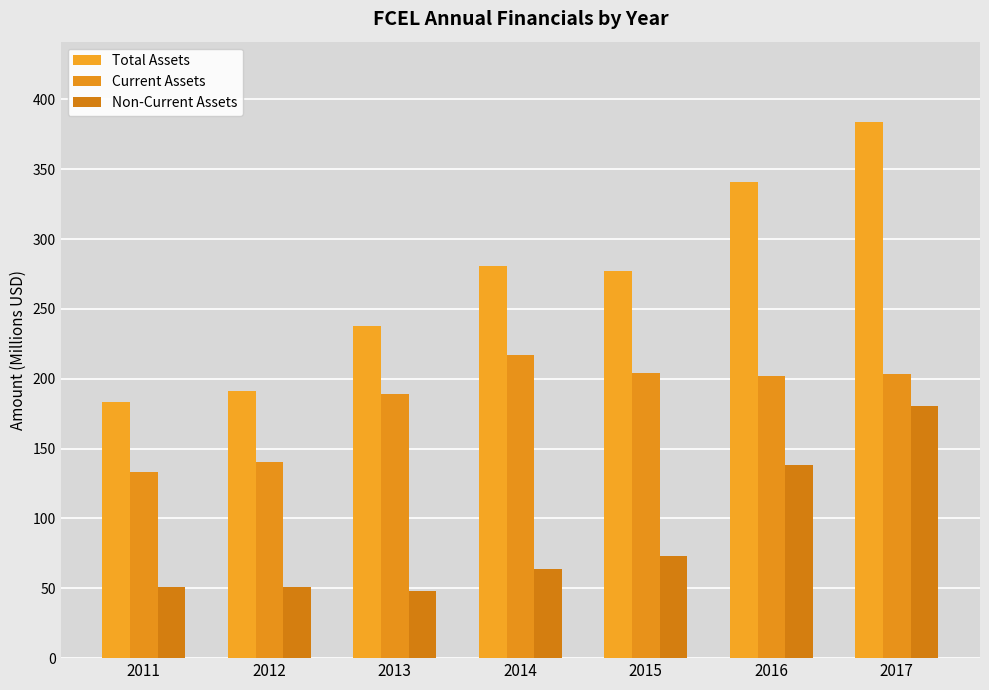

Which series has the largest total across all categories?

Total Assets